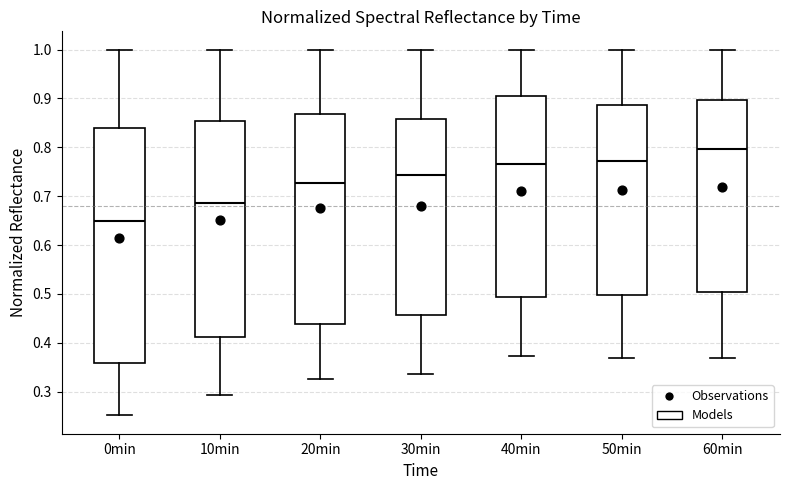

Which box has the highest median line?

60min